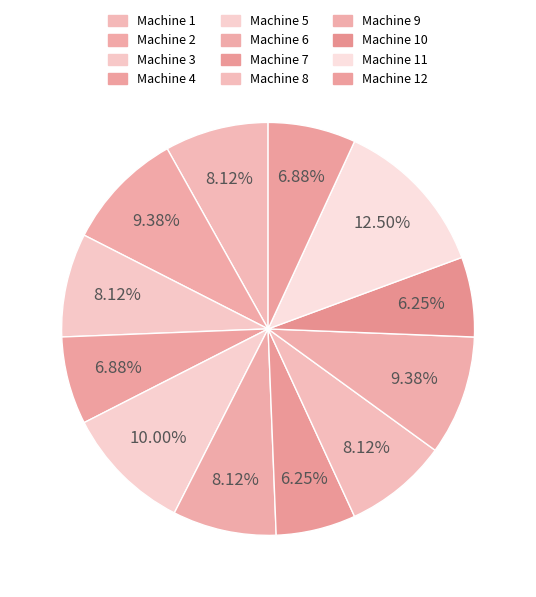

Count the number of slices in the pie.

12